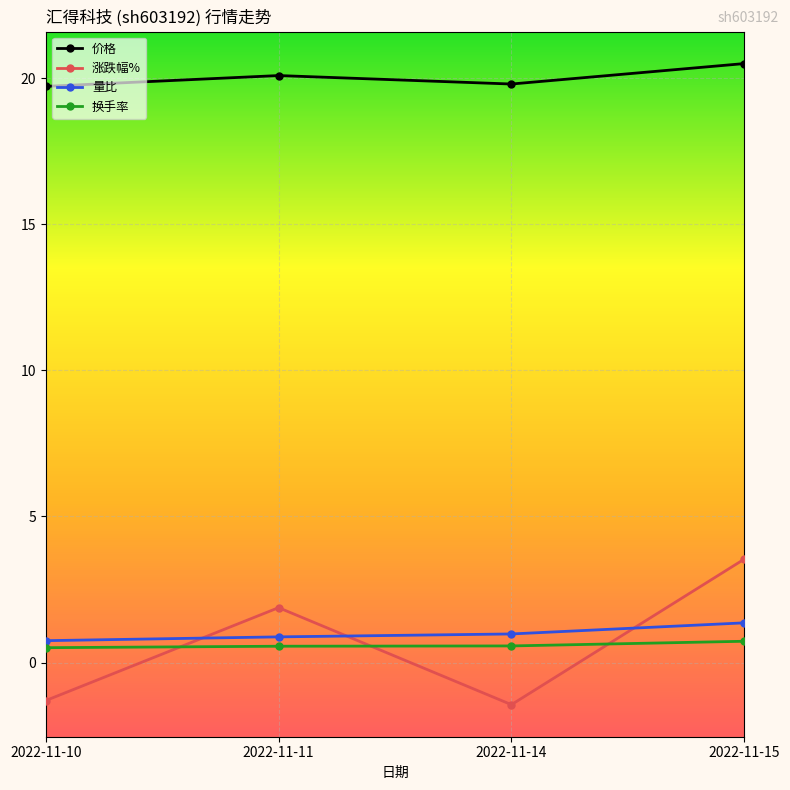

How many interior local peaks does the 涨跌幅% series have?

1